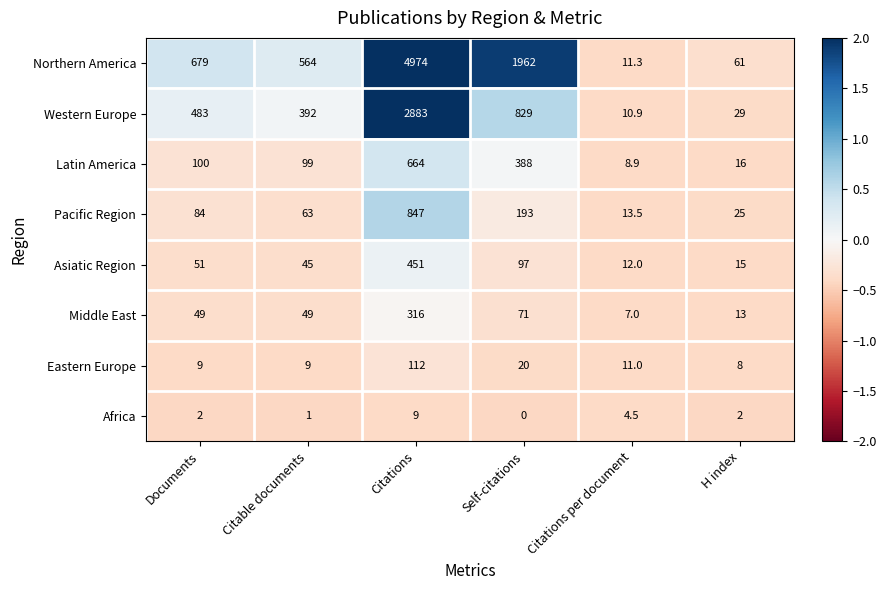

What is the spread (max minus min) of values at H index?

59.0